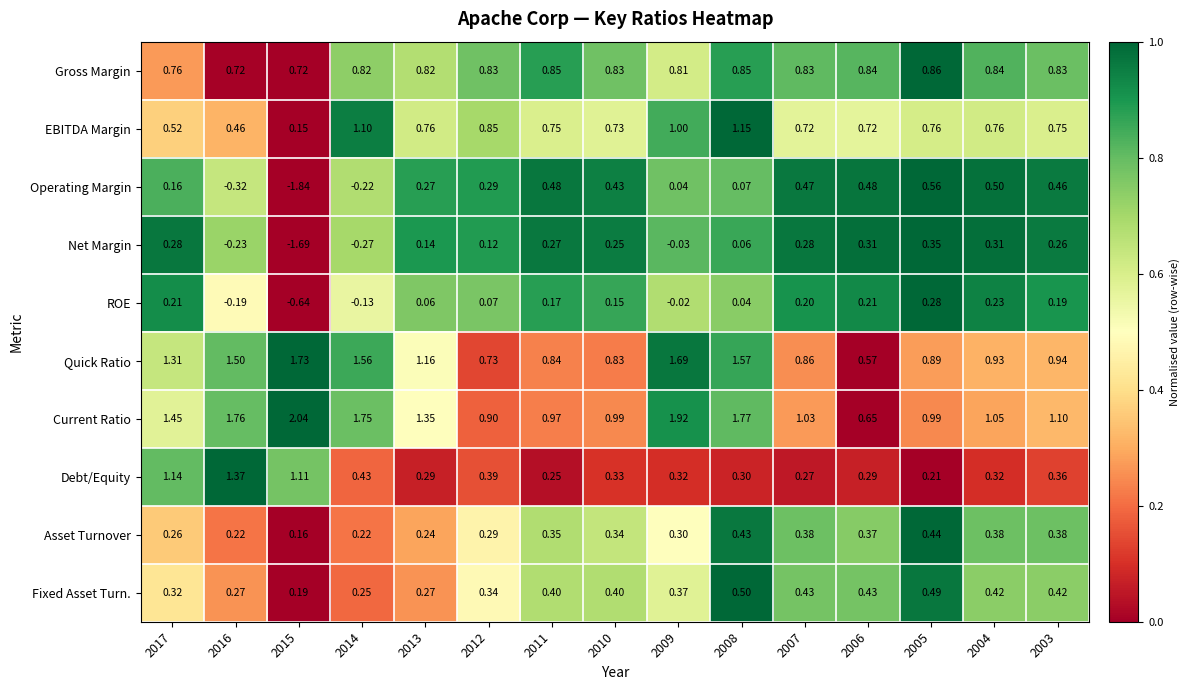

At 2009, list the series in order from smallest to largest.

Net Margin, ROE, Operating Margin, Asset Turnover, Debt/Equity, Fixed Asset Turn., Gross Margin, EBITDA Margin, Quick Ratio, Current Ratio